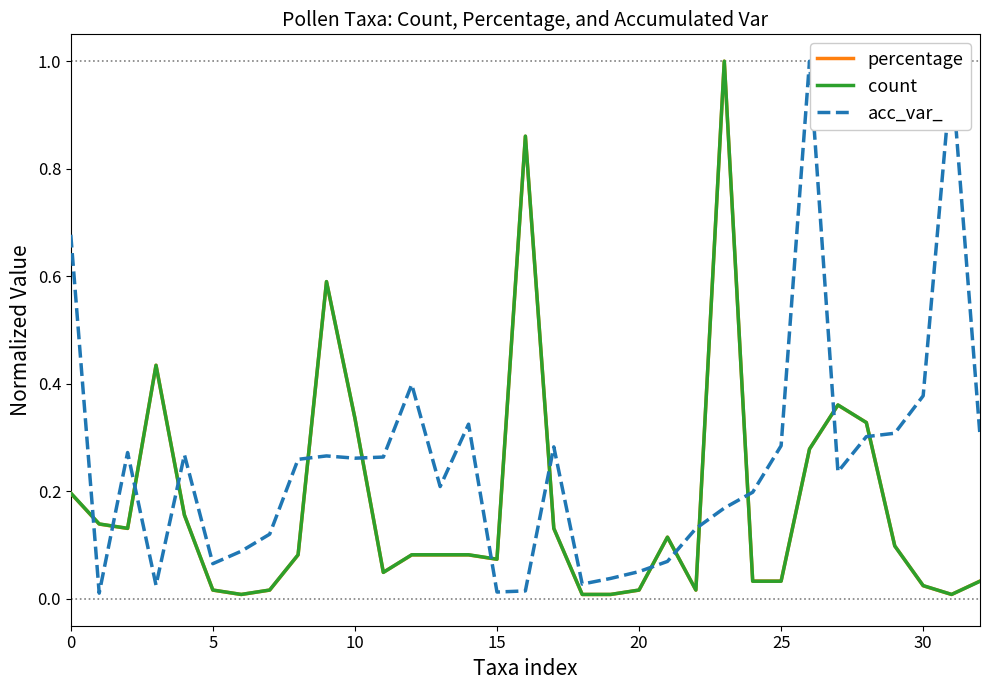

Which series has the largest total across all categories?

acc_var_